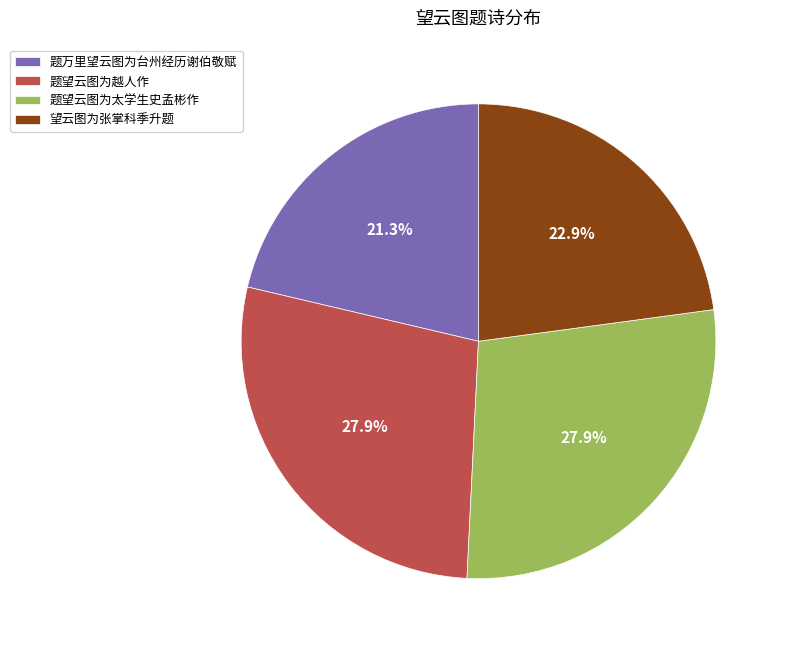

What percentage is the 望云图为张掌科季升题 slice, to the nearest percent?

23%